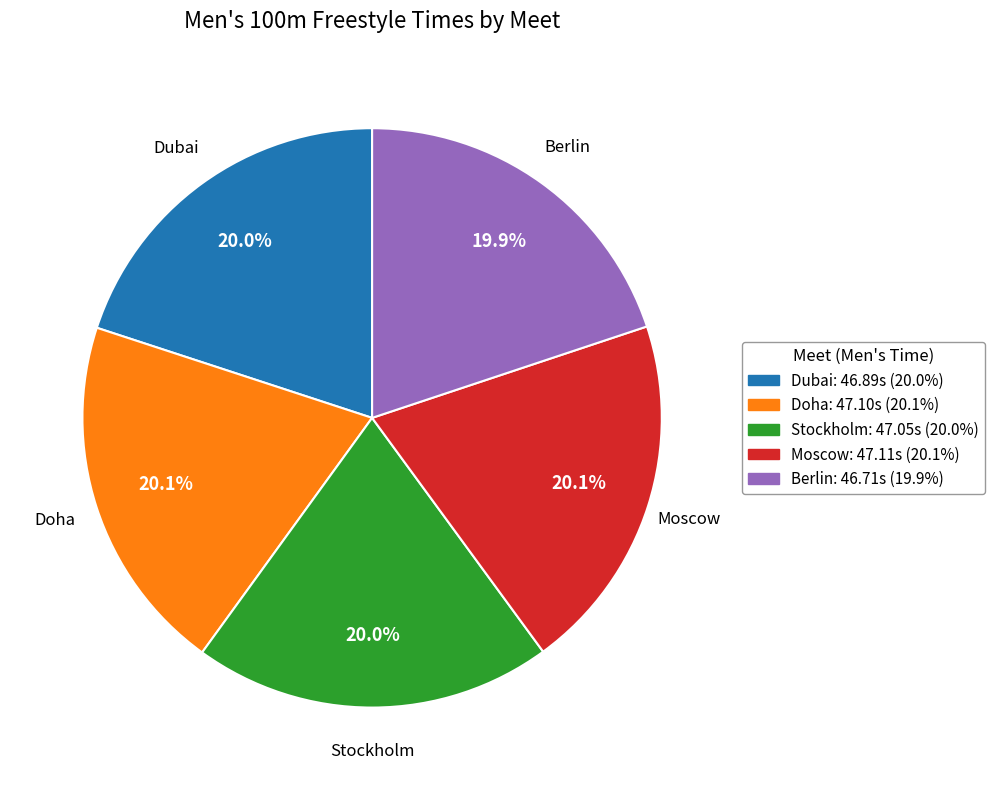

How many slices are in this pie chart?

5